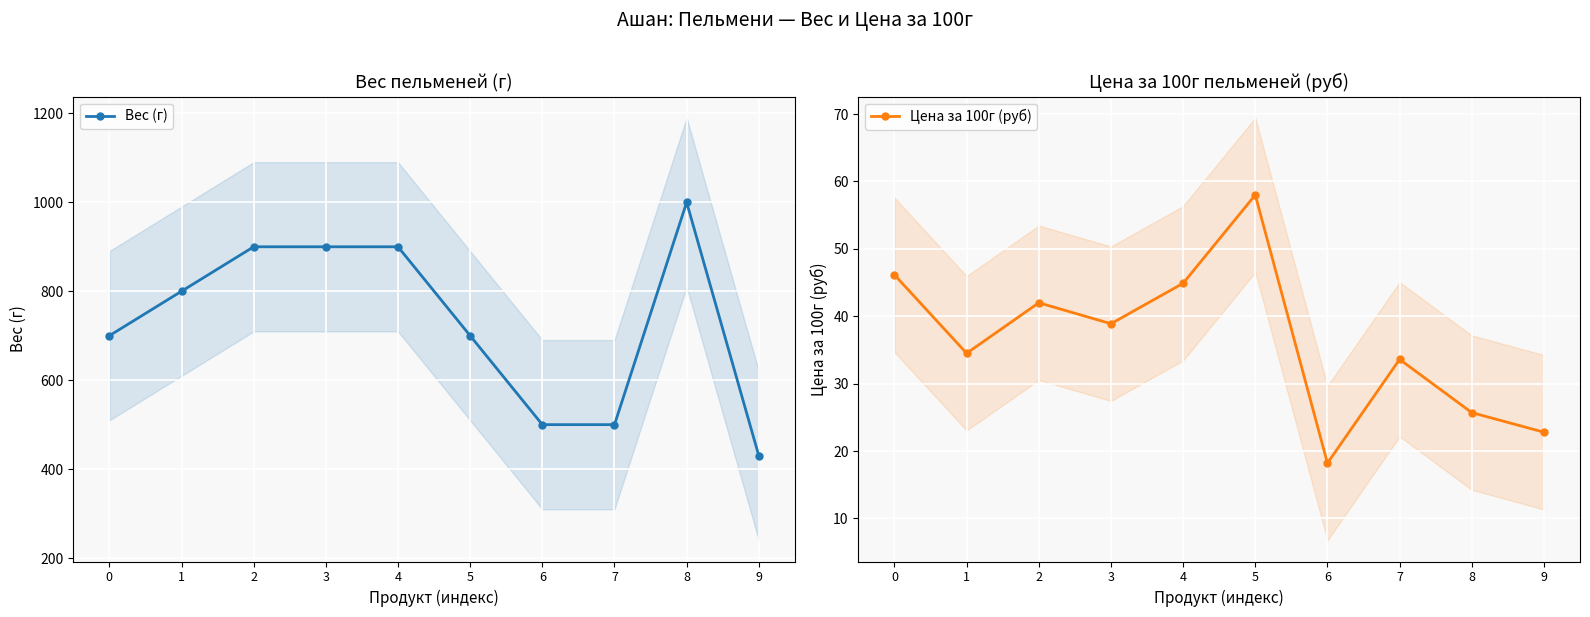

What is the difference between the second highest and second lowest values in the Вес (г) series?

400